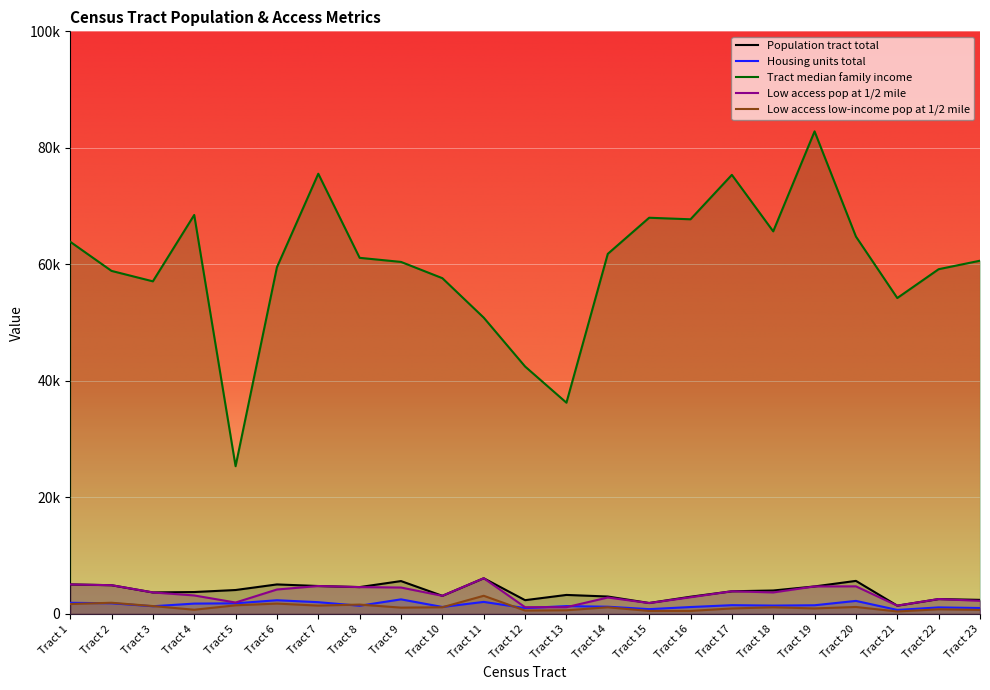

Which series has the largest total across all categories?

Tract median family income